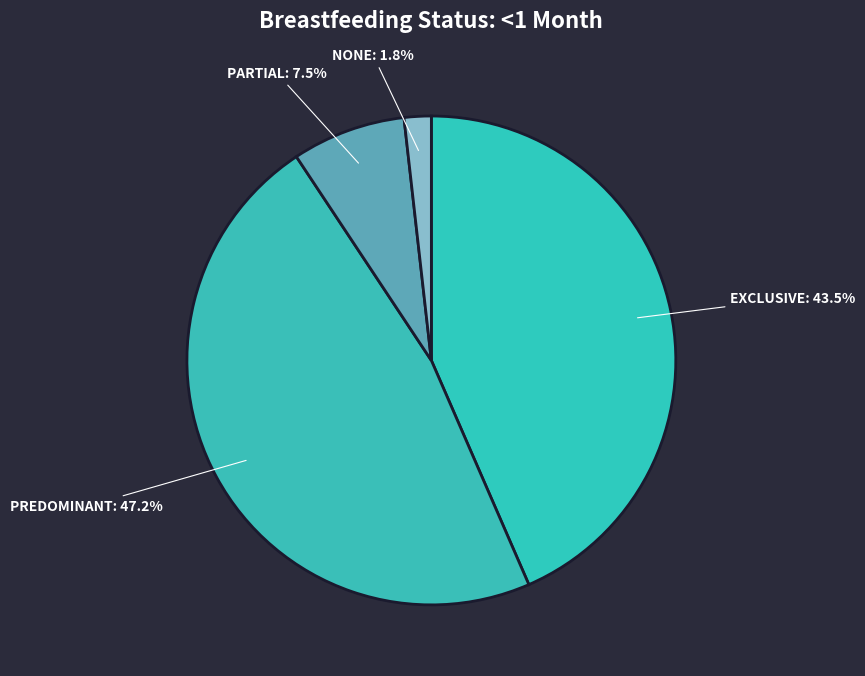

To the nearest percent, what is the average slice percentage?

25%